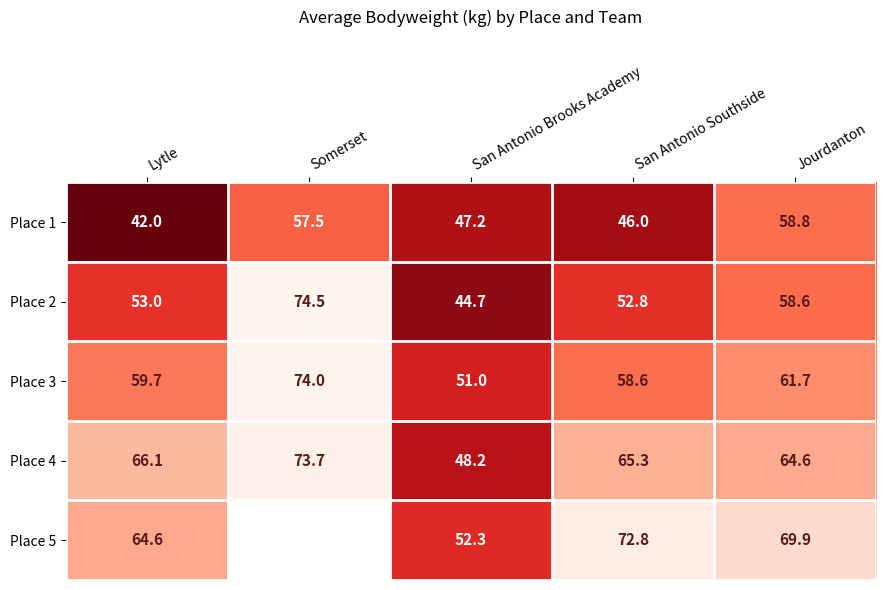

Which series has the largest range (max minus min)?

Place 2